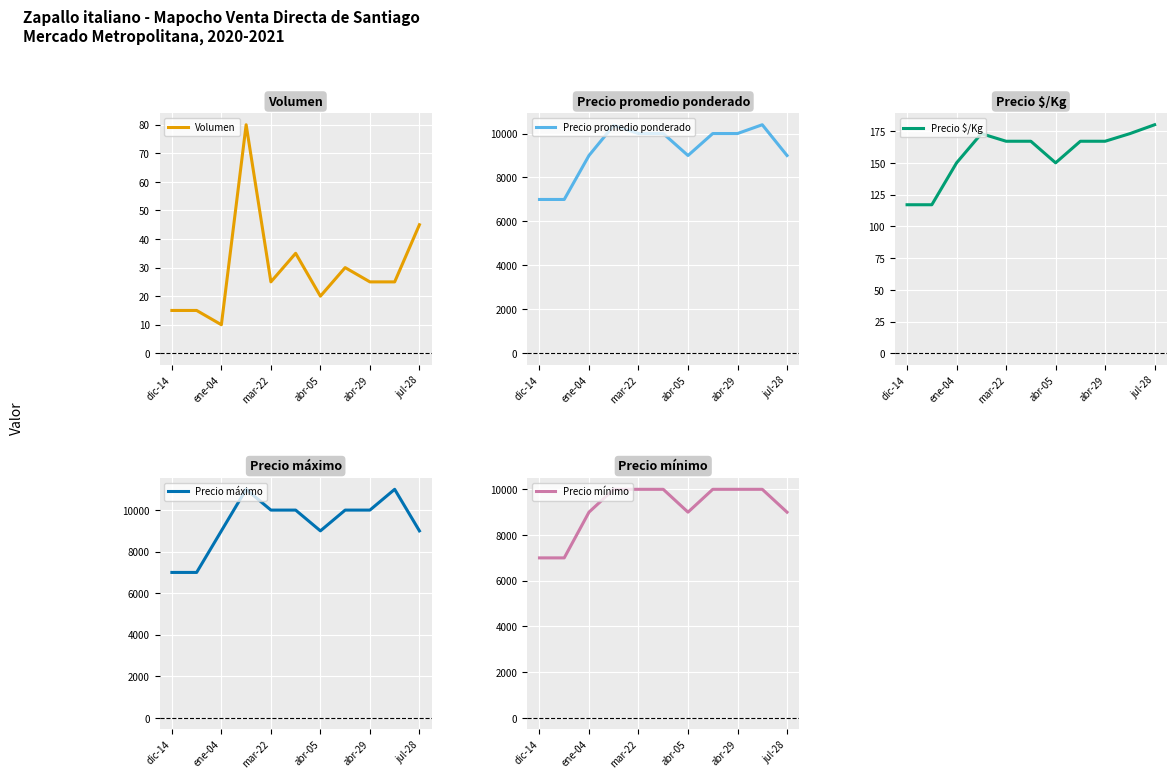

What is the maximum value for Precio máximo?

11000